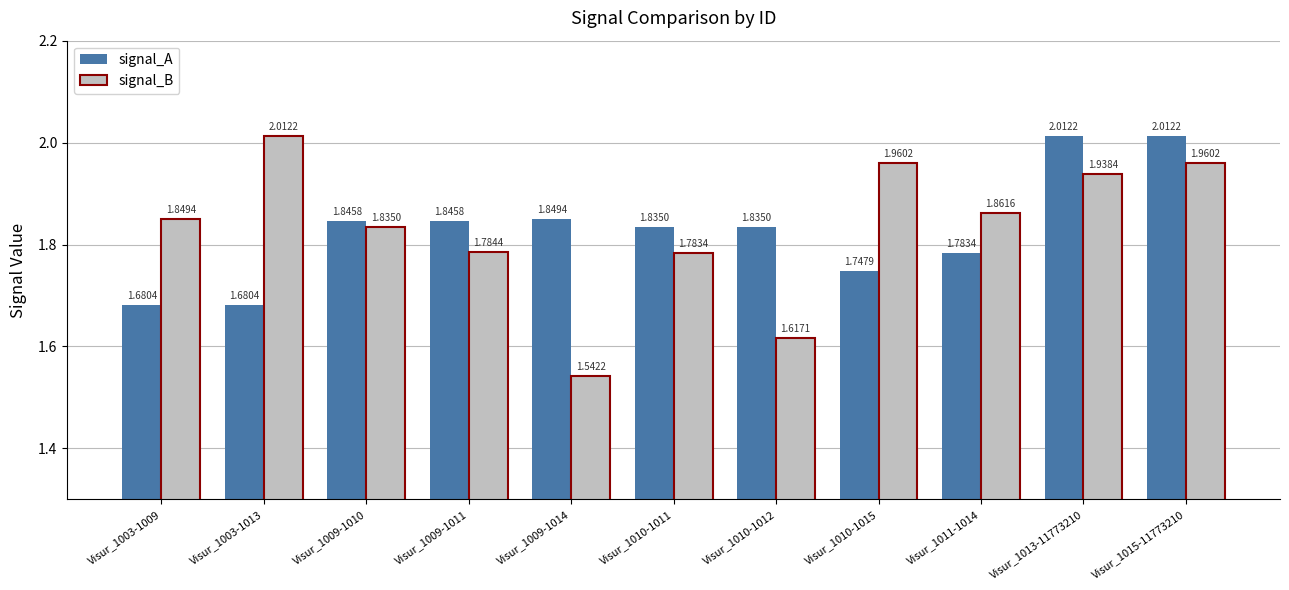

At Visur_1009-1010, list the series in order from largest to smallest.

signal_A, signal_B